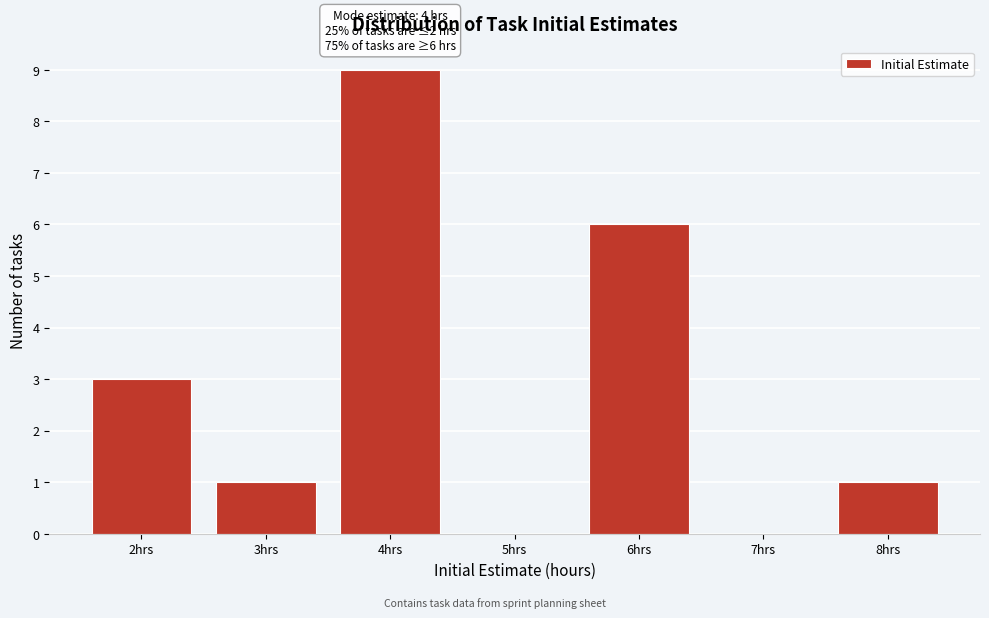

Reading left to right, transcribe all the data shown in this chart.

2hrs=3	3hrs=1	4hrs=9	5hrs=0	6hrs=6	7hrs=0	8hrs=1